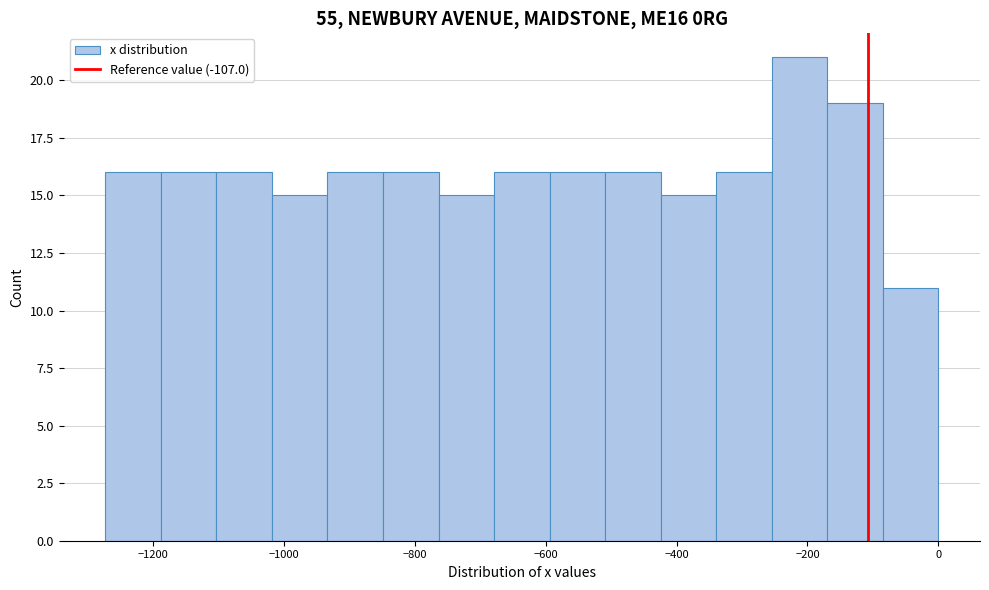

Reading left to right, list every bar in this chart as the range it spans on the x-axis followed by its height. Neither the bar edges nor the heights are printed on the chart, so give them approximately, as read against the axes.

-1280 to -1180: 16
-1180 to -1100: 16
-1100 to -1020: 16
-1020 to -940: 15
-940 to -840: 16
-840 to -760: 16
-760 to -680: 15
-680 to -600: 16
-600 to -500: 16
-500 to -420: 16
-420 to -340: 15
-340 to -260: 16
-260 to -160: 21
-160 to -80: 19
-80 to 0: 11